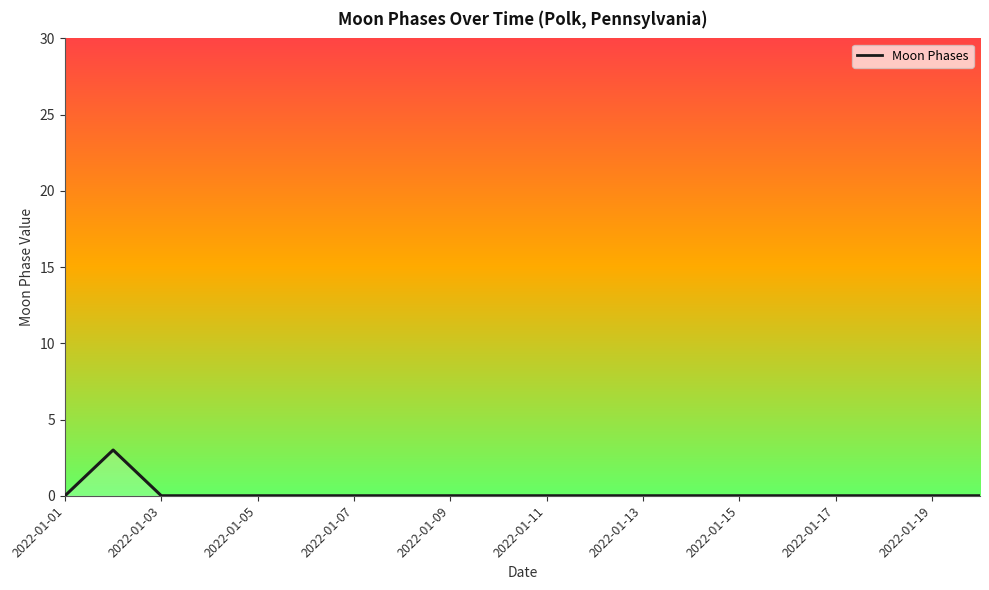

Count the number of values greater than 0.

1